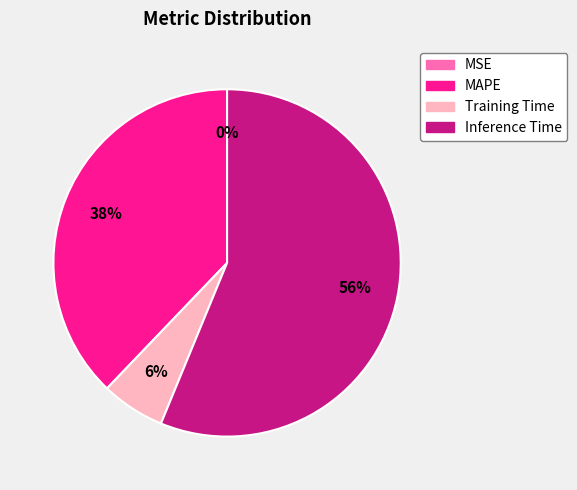

To the nearest percent, what is the difference between the largest and smallest slice percentages?

56%